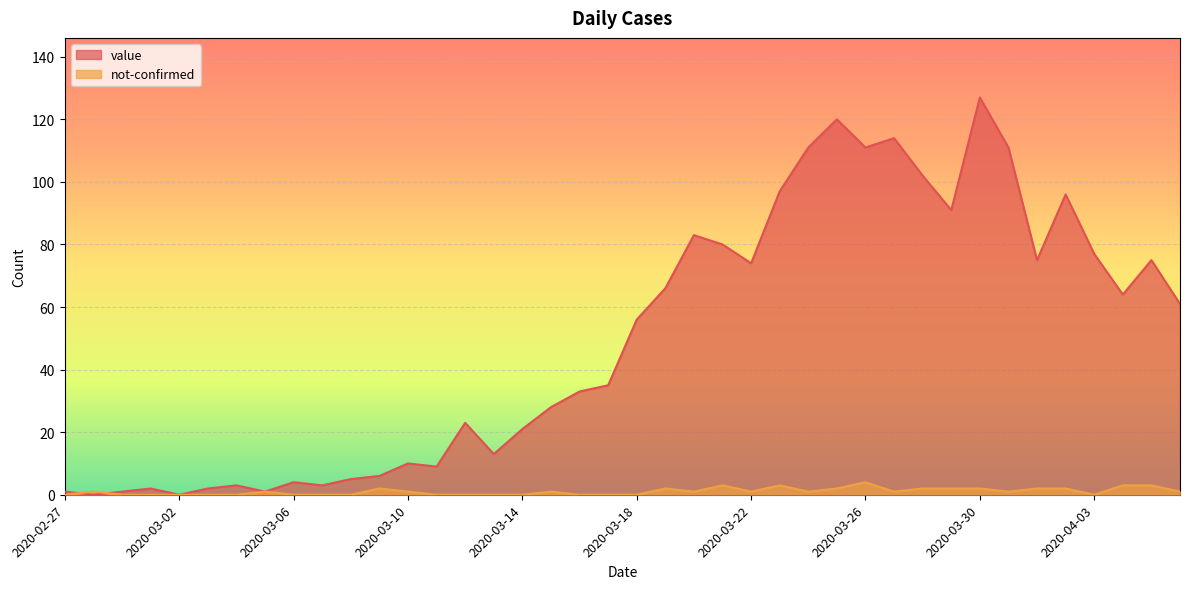

Rank the series by their maximum value, from lowest to highest.

not-confirmed, value